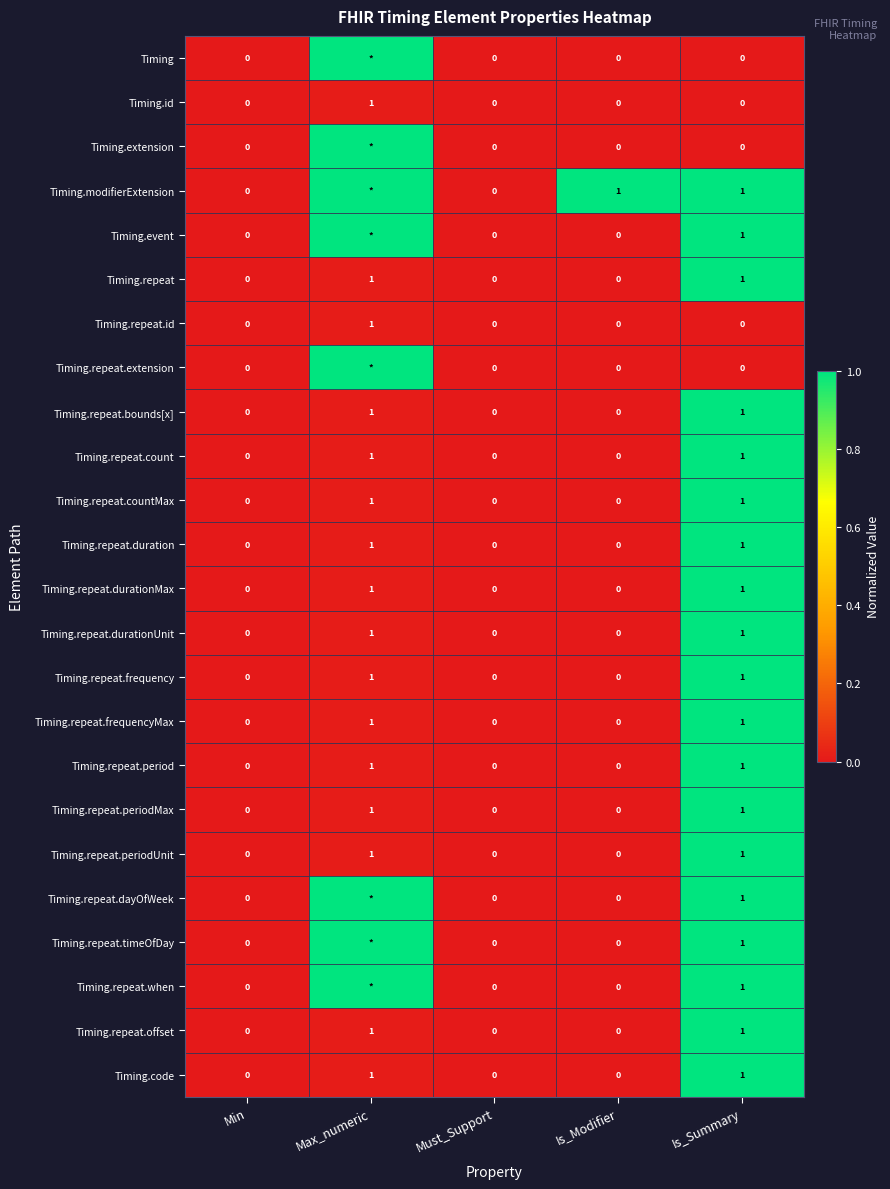

What is the difference between the second highest and second lowest values in the Timing.repeat.durationUnit series?

1.0